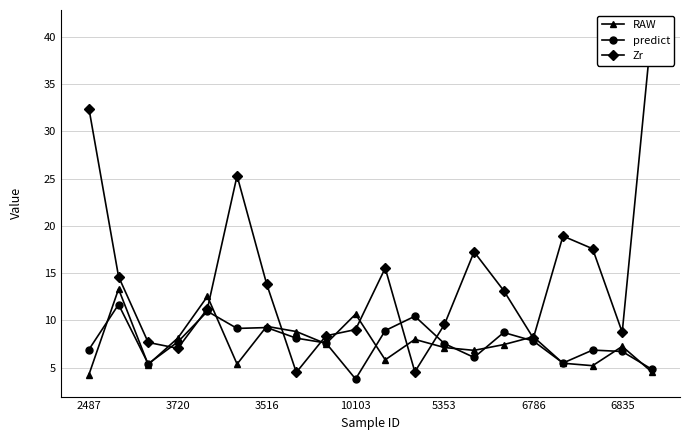

What are all the series names shown in the legend?

RAW, predict, Zr